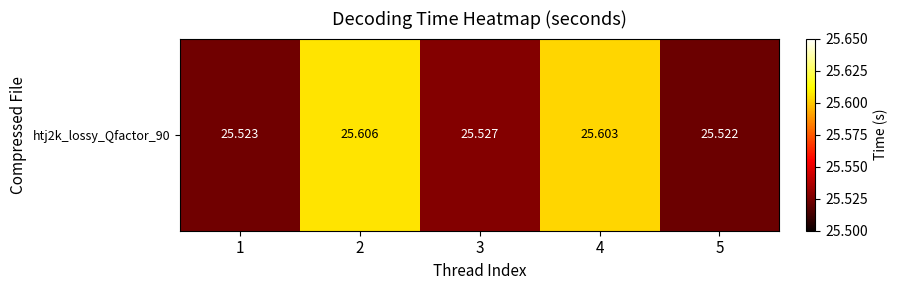

List the labels in order of value, largest first.

2, 4, 3, 1, 5